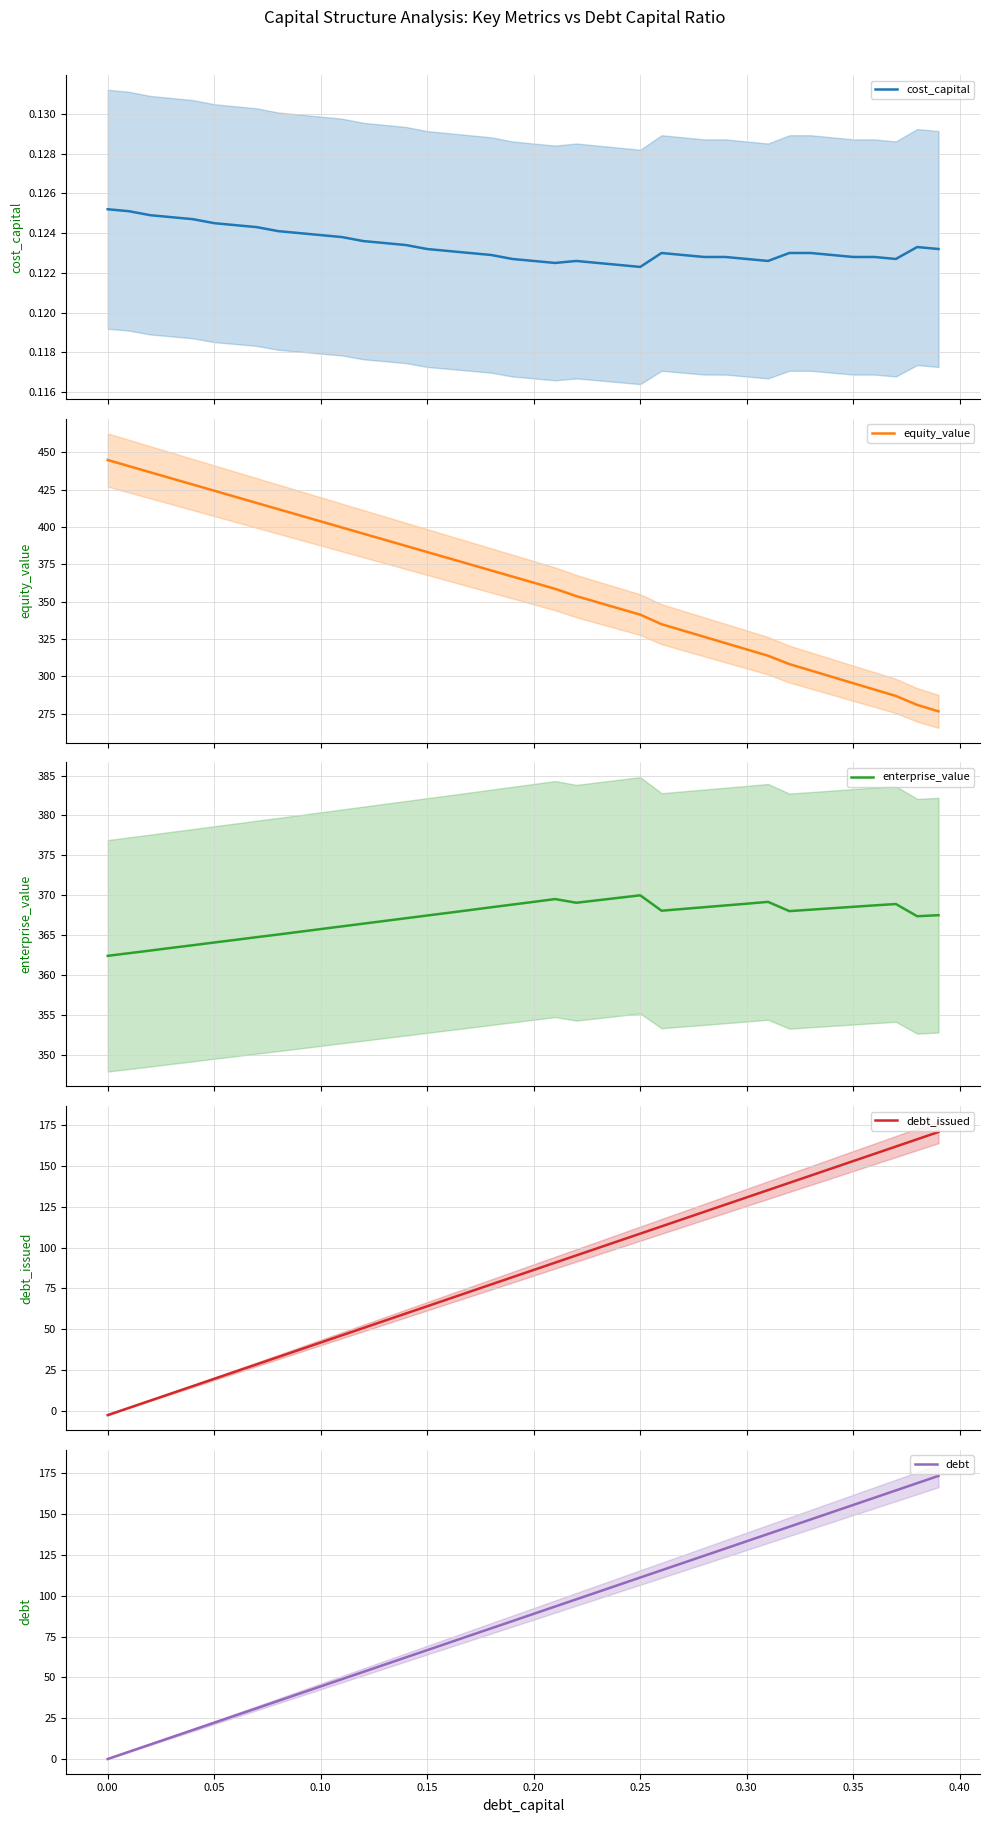

True or false: debt_issued and enterprise_value cross at least once.

False